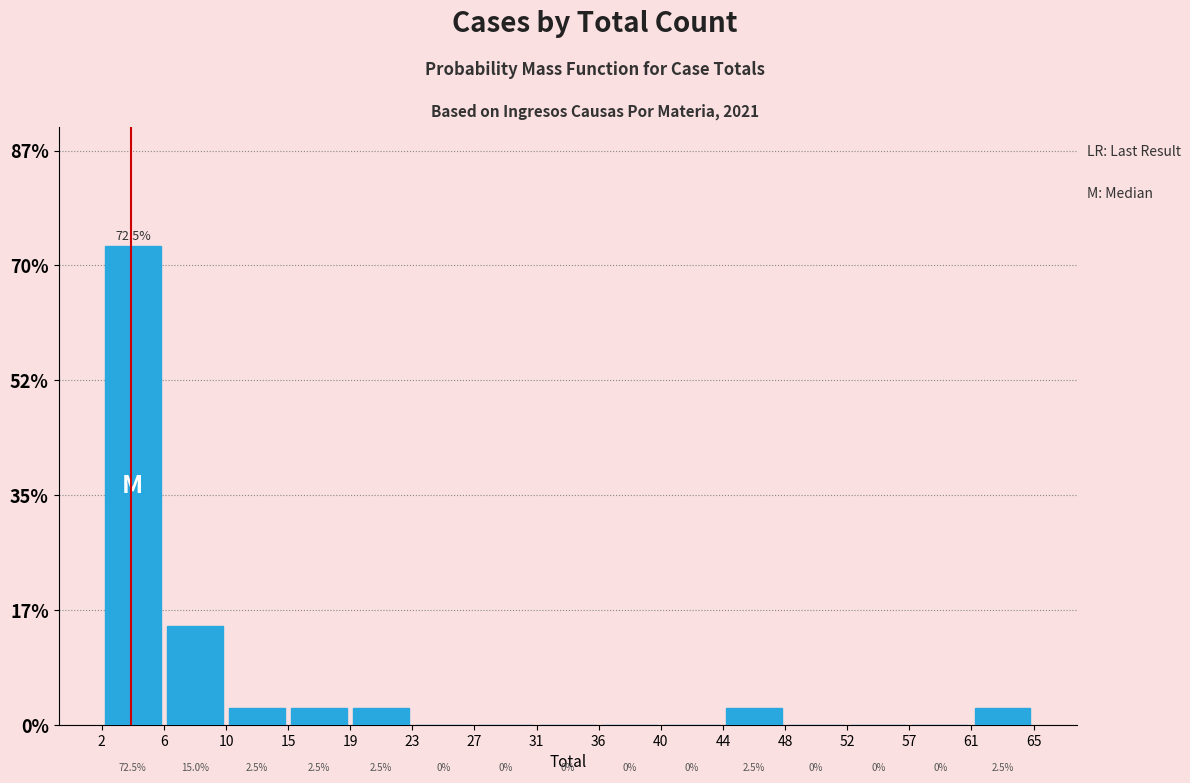

Over which range of the x-axis is the bar tallest?

2 to 6